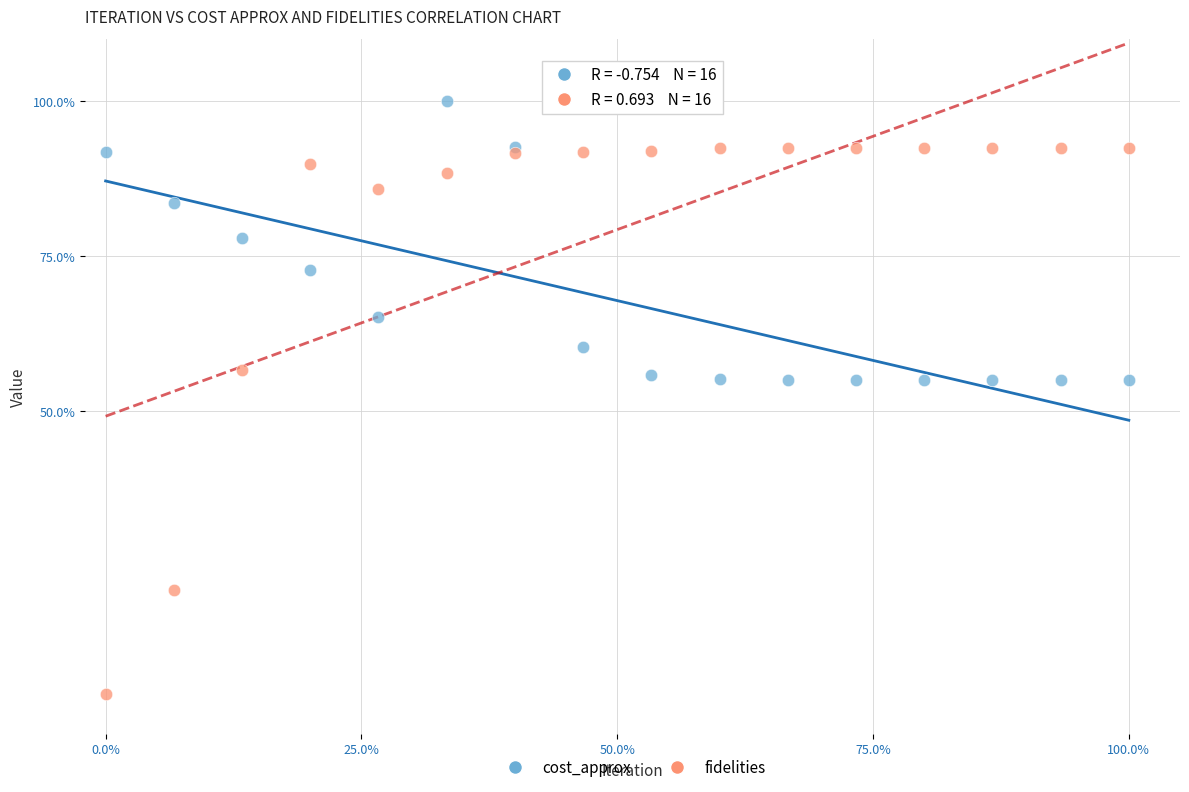

Which series has the widest spread of Y values?

fidelities